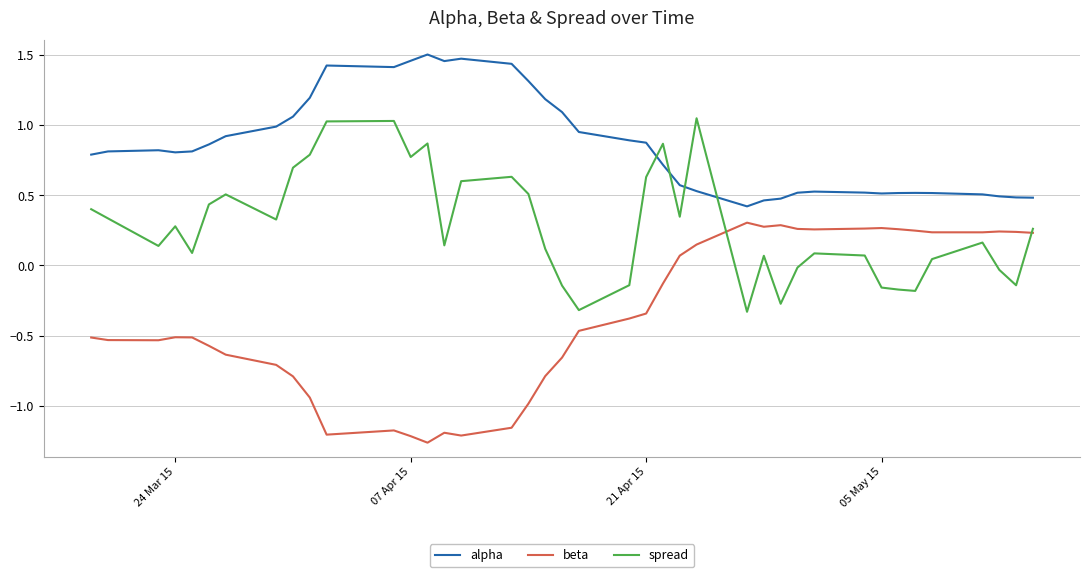

List the series in order of their overall mean, highest first.

alpha, spread, beta